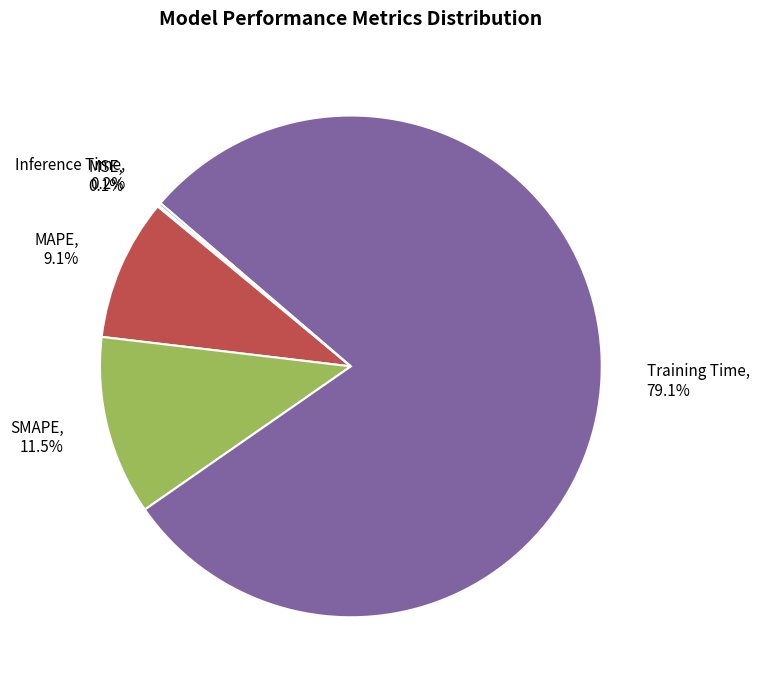

How much of the chart is everything except MAPE?

90.9%